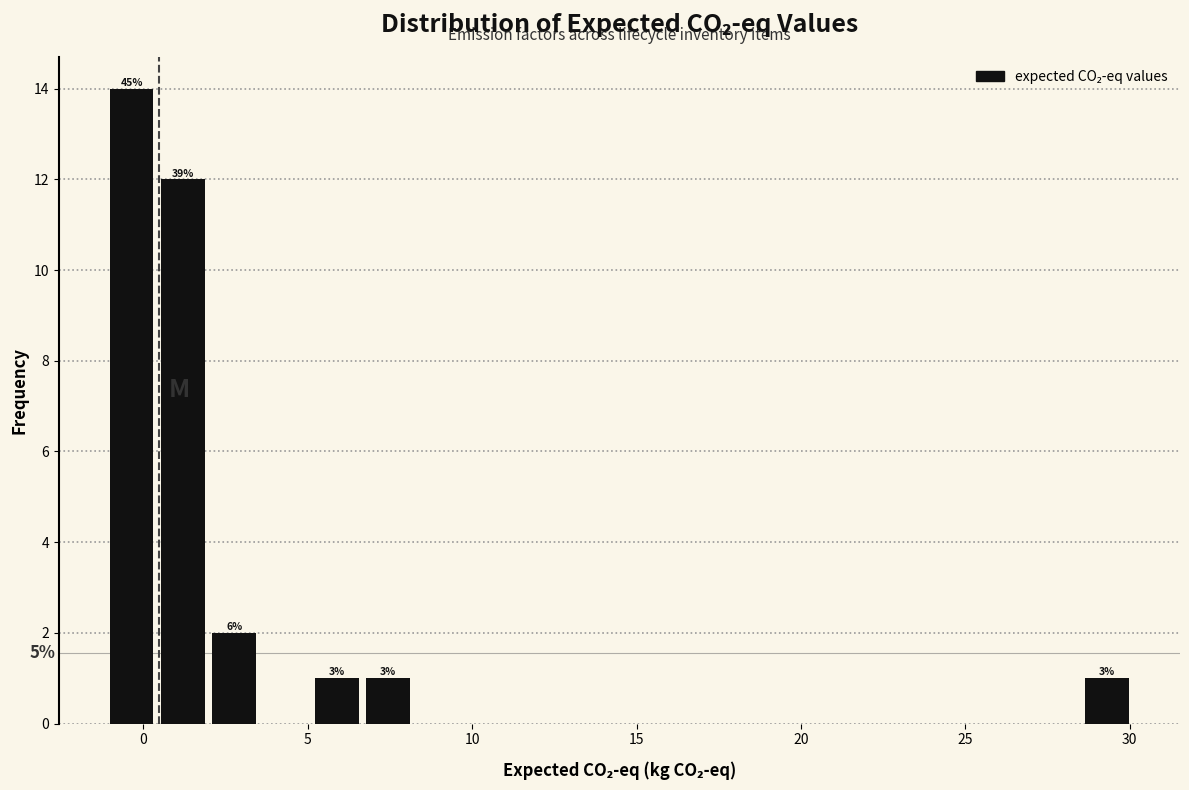

Read against the x-axis, roughly where is the centre of the tallest bar?

-0.5